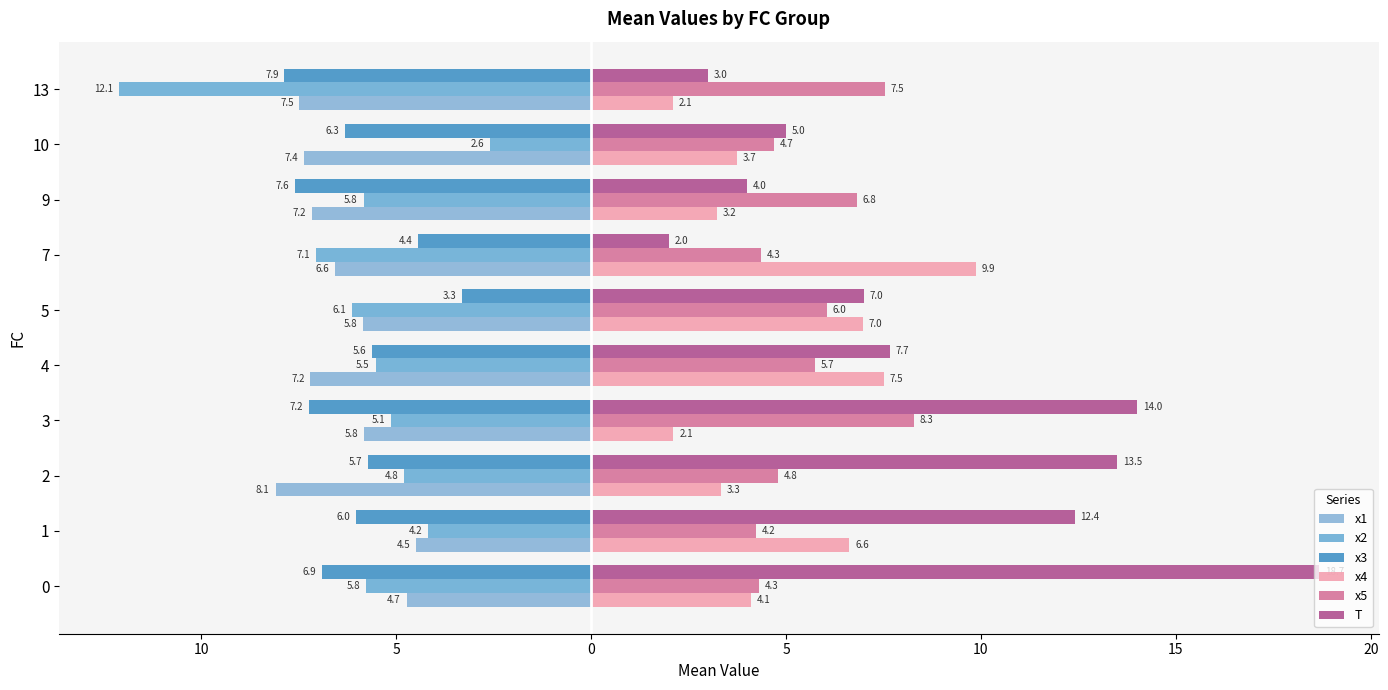

How many data points in x5 are above 5?

5